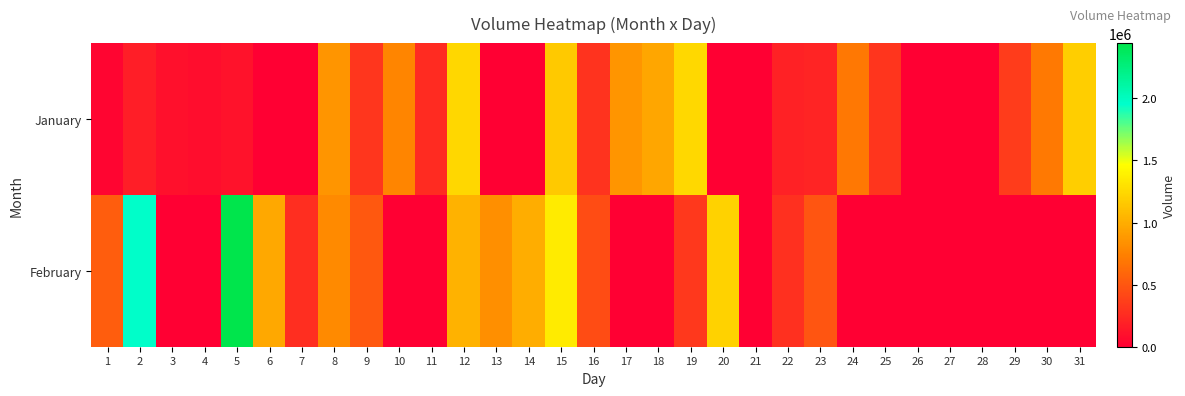

Rank the series by their average value, from lowest to highest.

January, February